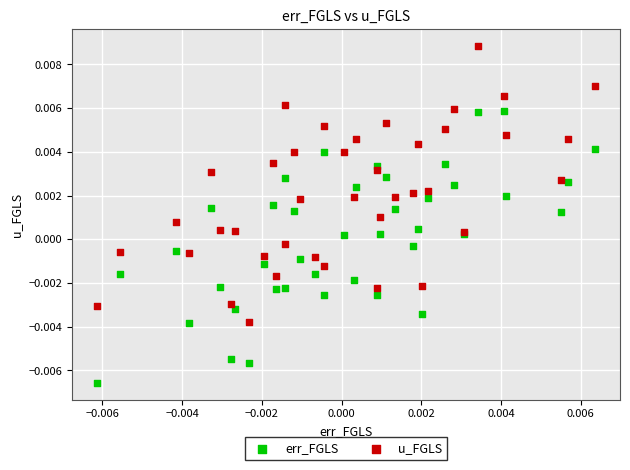

Which series contains the lowest Y value?

err_FGLS